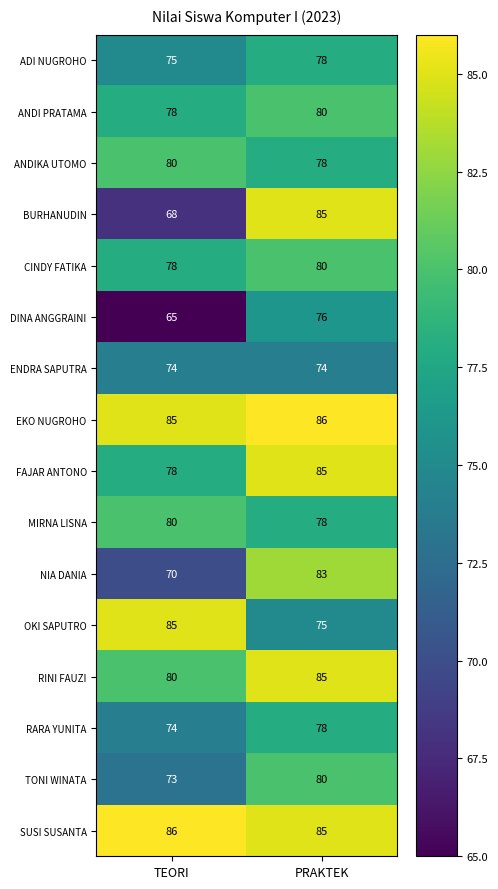

The NIA DANIA series shows 29 at PRAKTEK. True or false?

False